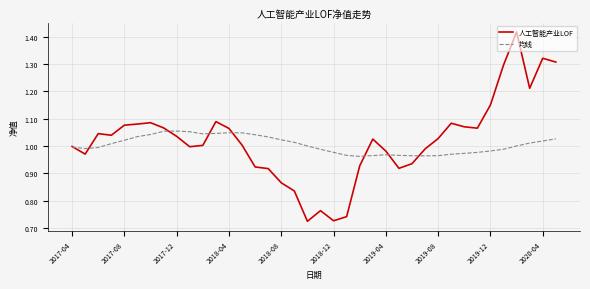

Which series has the widest spread of values?

人工智能产业LOF